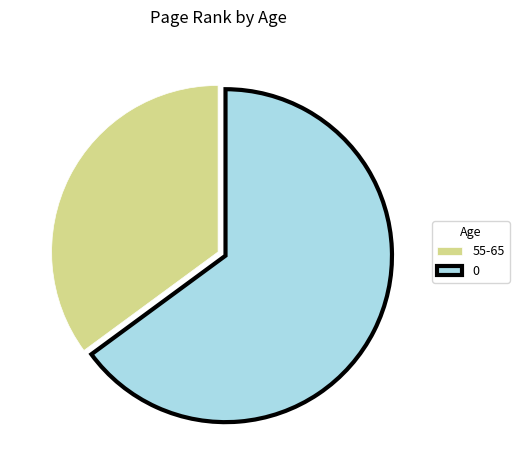

Which category has the smallest portion of the pie?

55-65